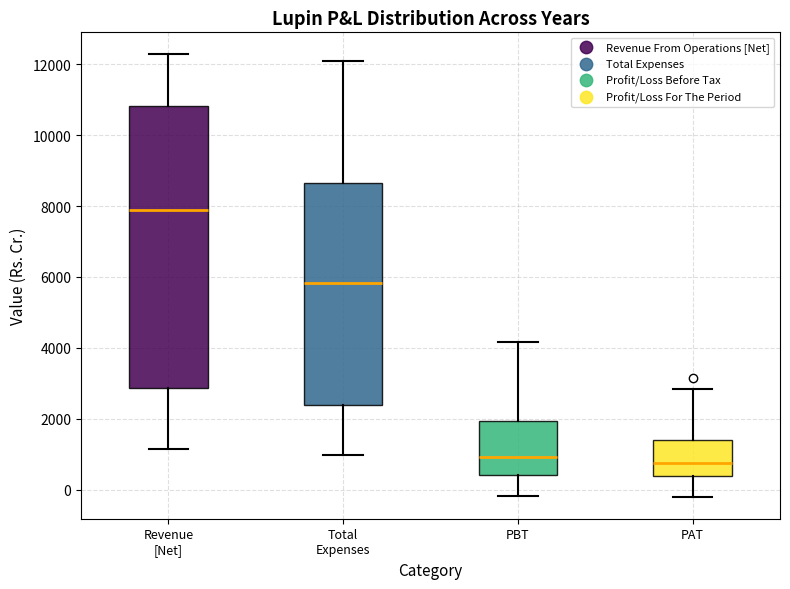

Reading left to right, read every box against the y-axis: the position of its median line, the range the box covers, and the ends of its whiskers. The values are not printed on the chart, so give them approximately, as read against the axis.

Revenue [Net]: median 7800, box 2800 to 10800, whiskers 1200 to 12200
Total Expenses: median 5800, box 2400 to 8600, whiskers 1000 to 12000
PBT: median 1000, box 400 to 2000, whiskers -200 to 4200
PAT: median 800, box 400 to 1400, whiskers -200 to 2800